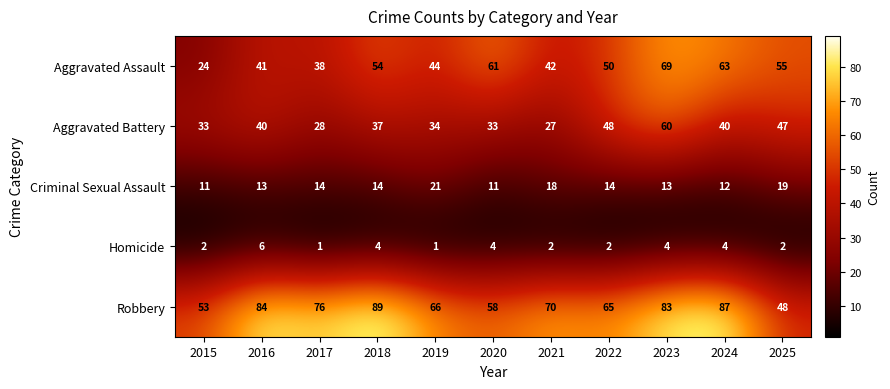

Count the number of data series in this chart.

5